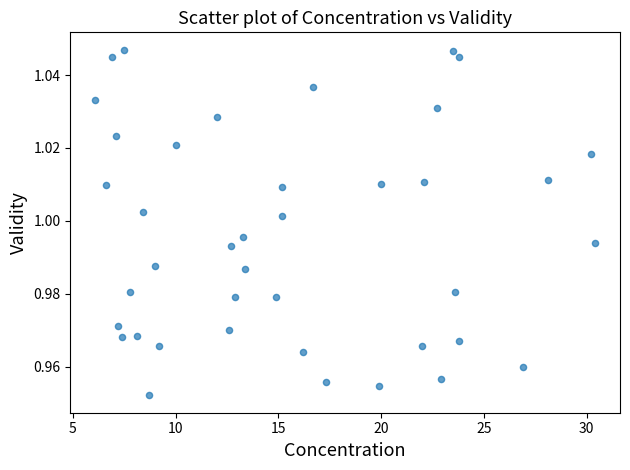

What is the range of X values (max minus min)?

24.3